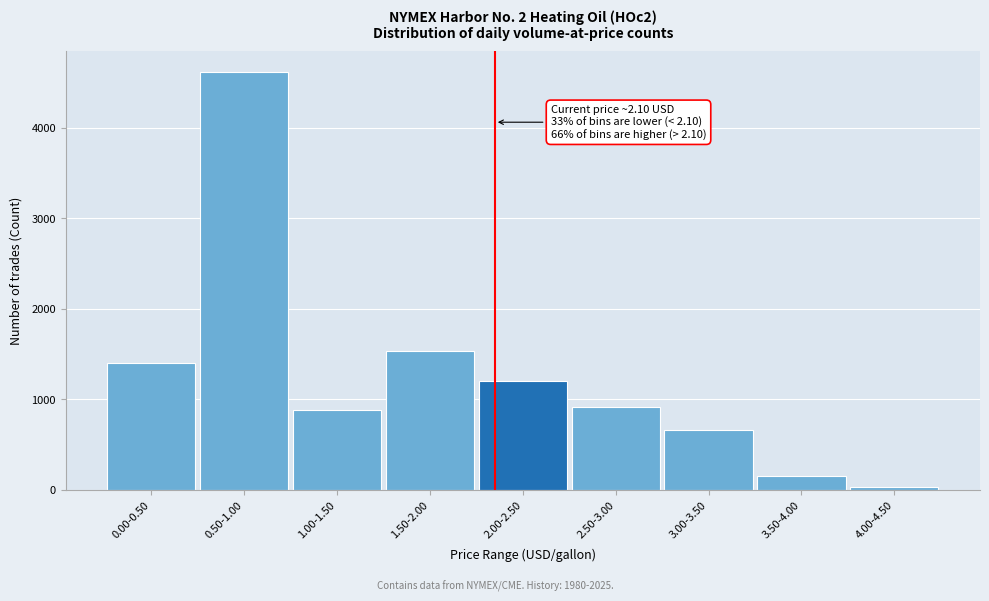

Reading left to right, what are all the values shown in this chart?

0.00-0.50=1406	0.50-1.00=4615	1.00-1.50=883	1.50-2.00=1535	2.00-2.50=1202	2.50-3.00=916	3.00-3.50=660	3.50-4.00=148	4.00-4.50=28